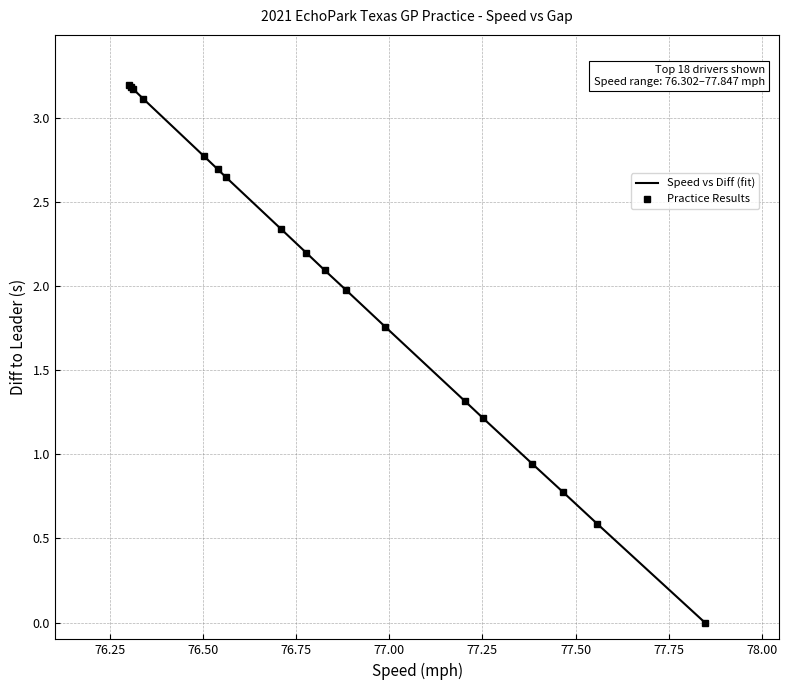

How many intersections are there between Speed vs Diff (fit) and Practice Results?

1